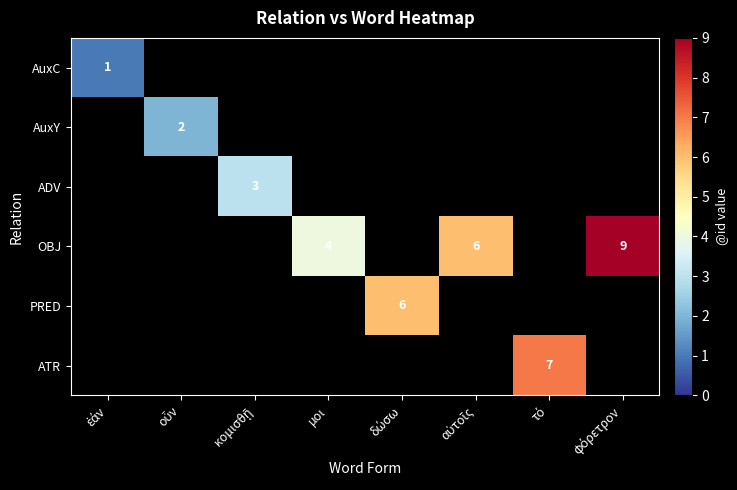

List the labels in order of AuxC value, smallest first.

ἐάν, οὖν, κομισθῇ, μοι, δώσω, αὐτοῖς, τό, φόρετρον